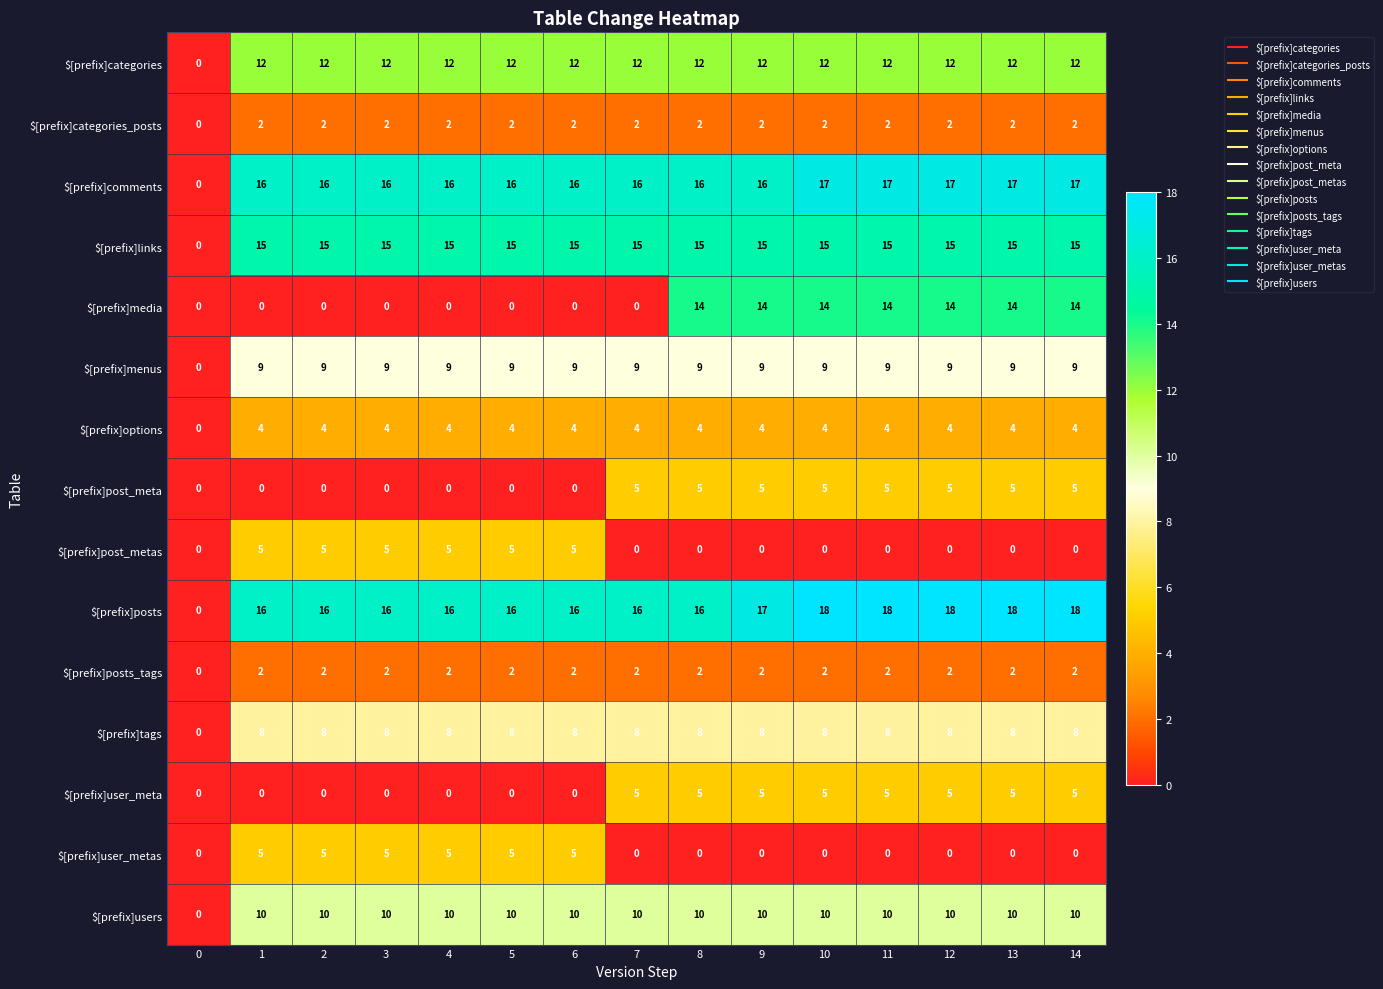

What is the total value across all series at 14?

121